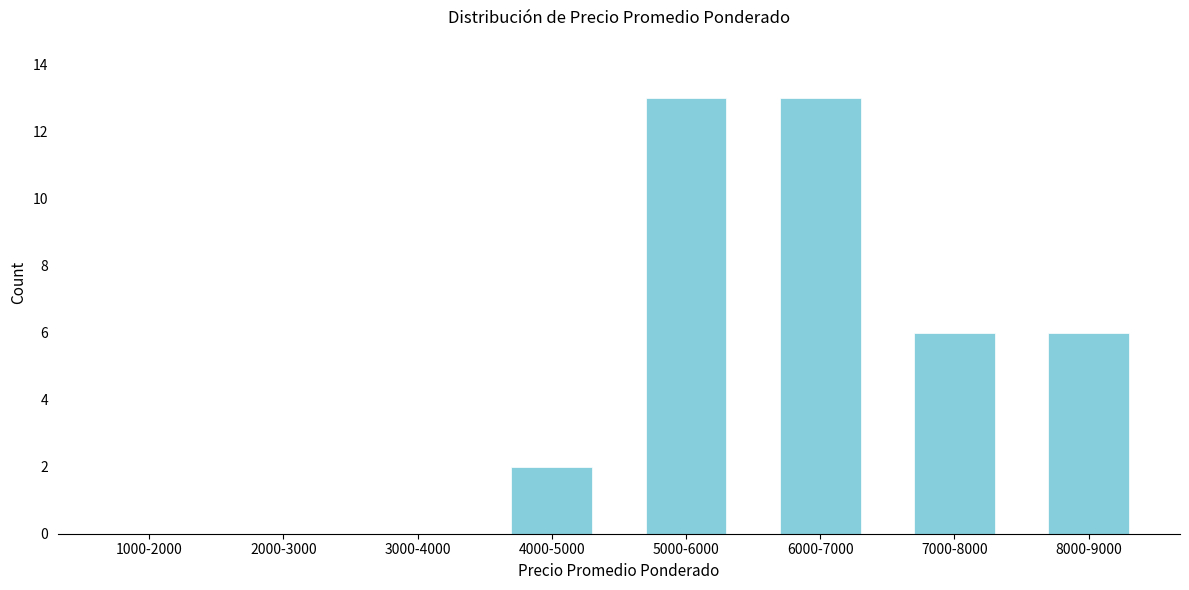

Reading left to right, extract all data points from this chart.

1000-2000=0	2000-3000=0	3000-4000=0	4000-5000=2	5000-6000=13	6000-7000=13	7000-8000=6	8000-9000=6